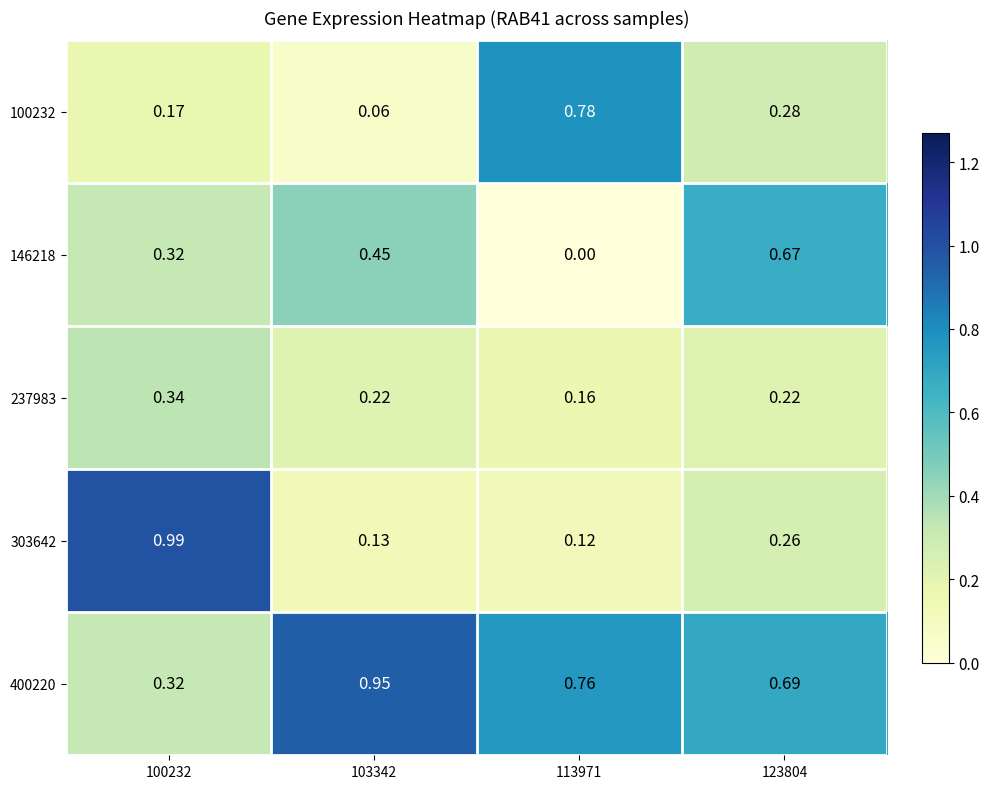

Is the value of 400220 at 103342 greater than the value of 303642 at 123804?

Yes